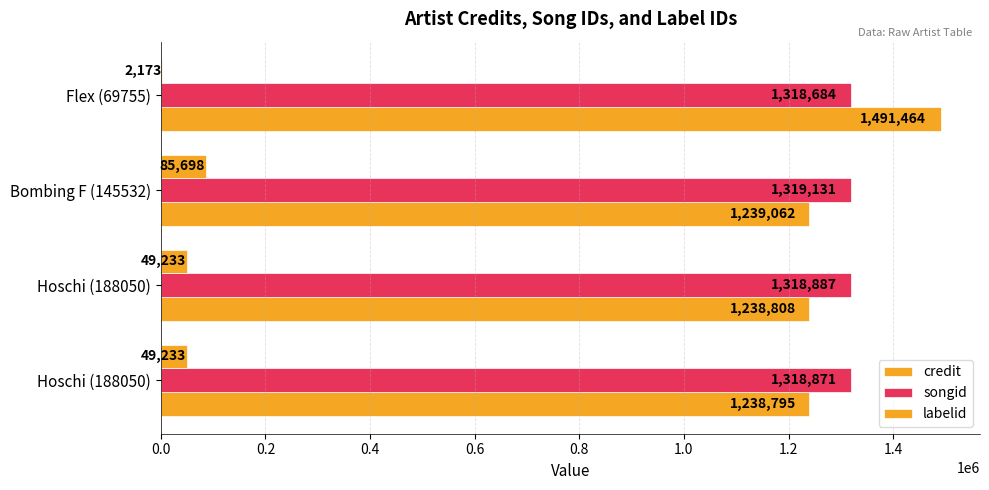

How many categories are shown in the chart?

4